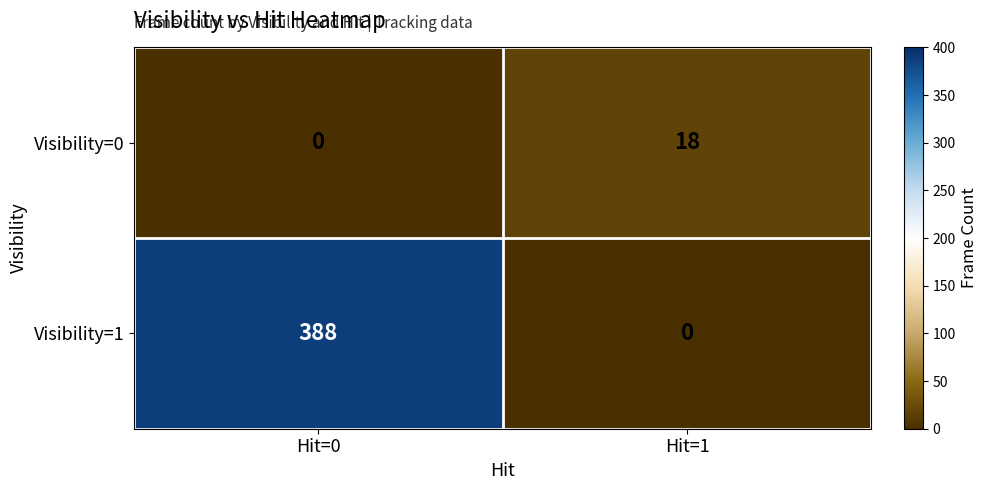

What is the sum of the Visibility=1 values at Hit=1 and Hit=0?

388